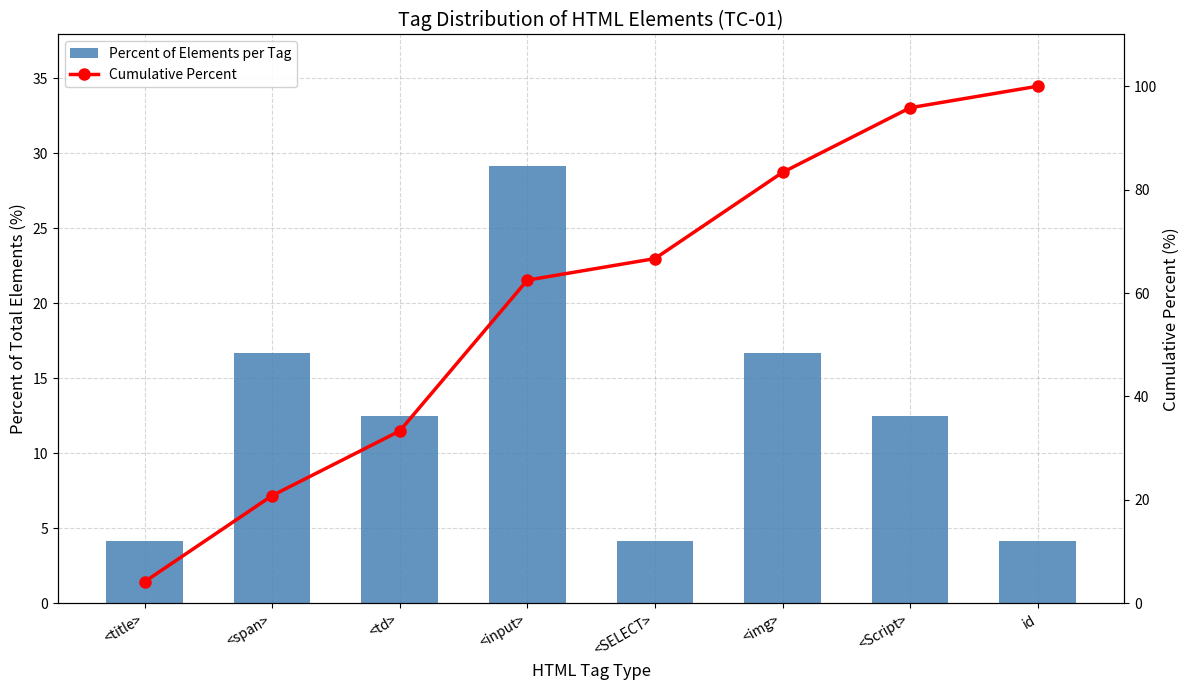

At which category is the sum across all series the highest?

<Script>